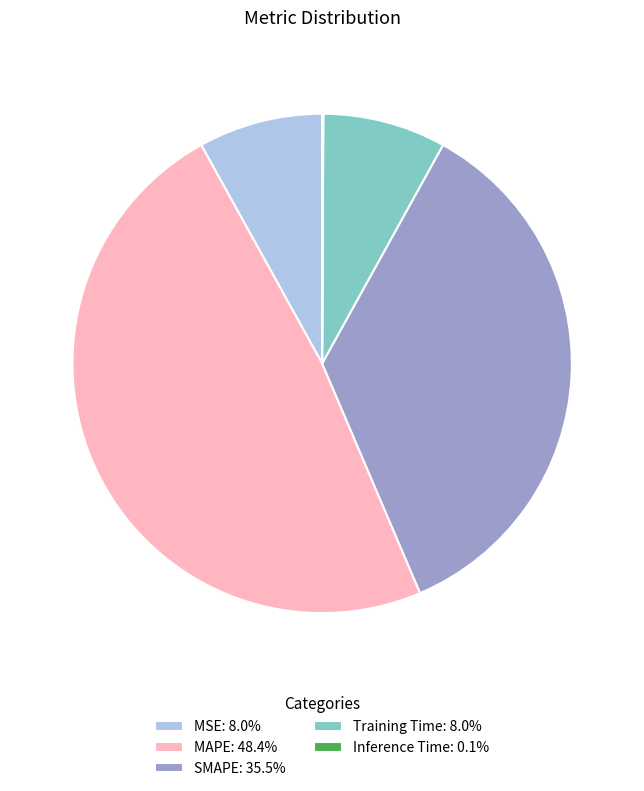

Is the sum of MAPE: 48.4% and MSE: 8.0% greater than half?

Yes